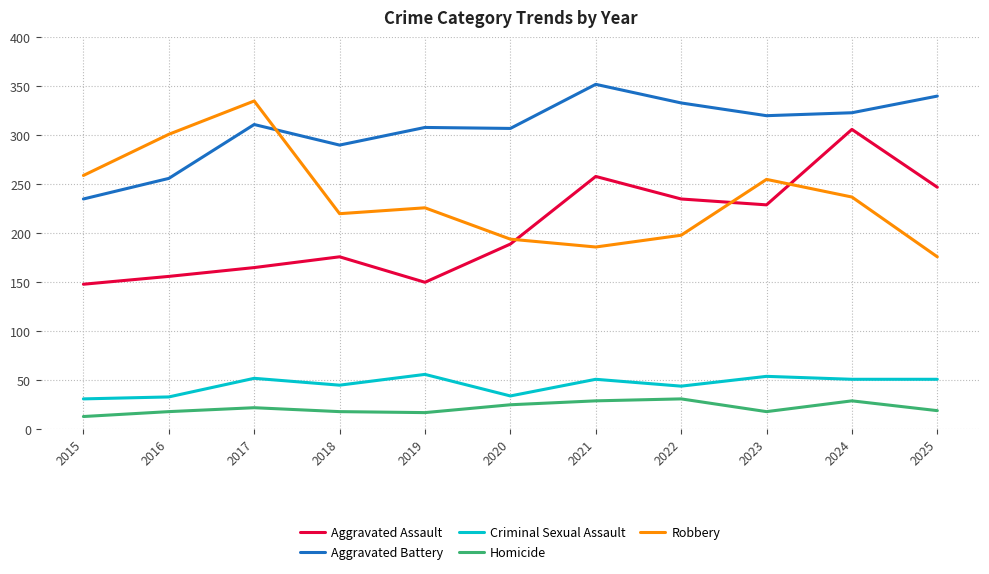

What is the average value of the Criminal Sexual Assault series?

46